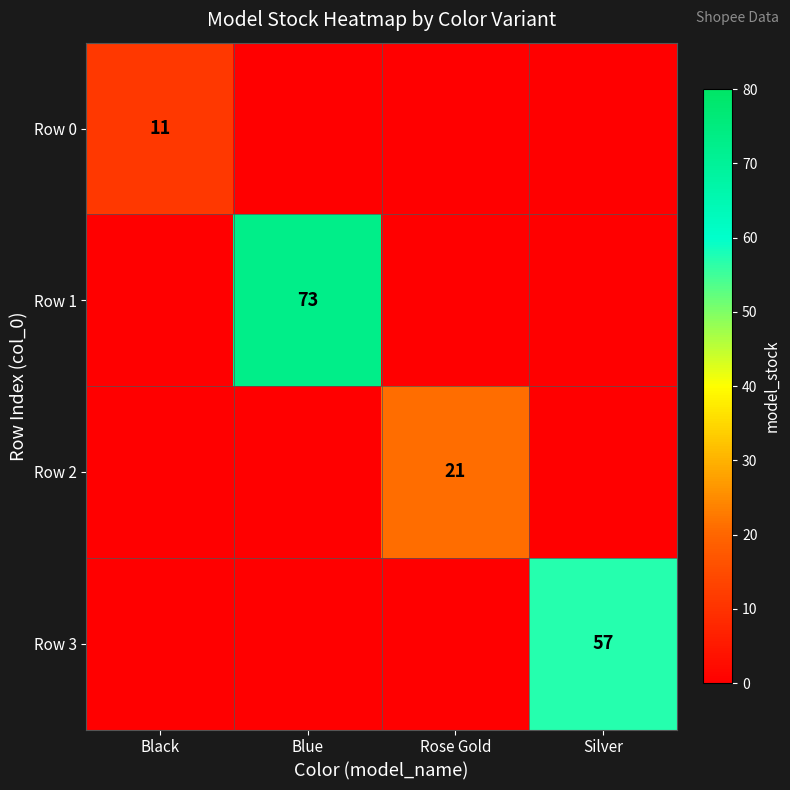

True or false: Row 0 has a value of 11 at Black.

True